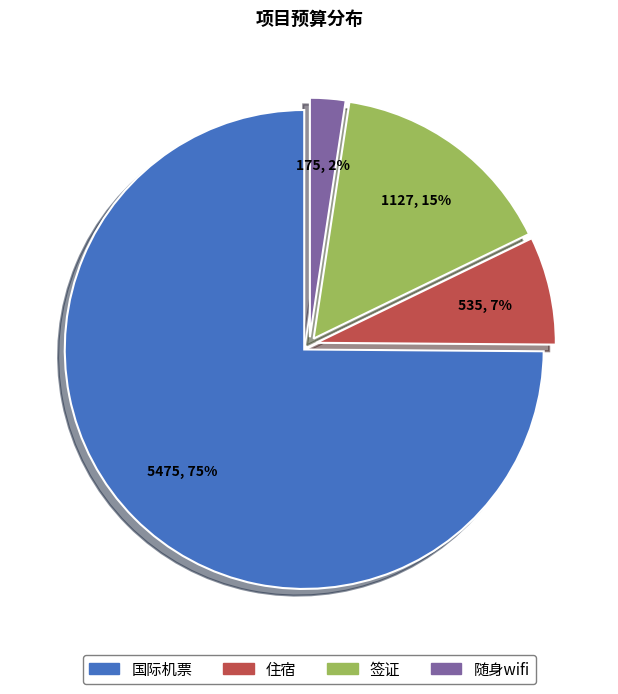

Which has a higher value, 国际机票 or 签证?

国际机票